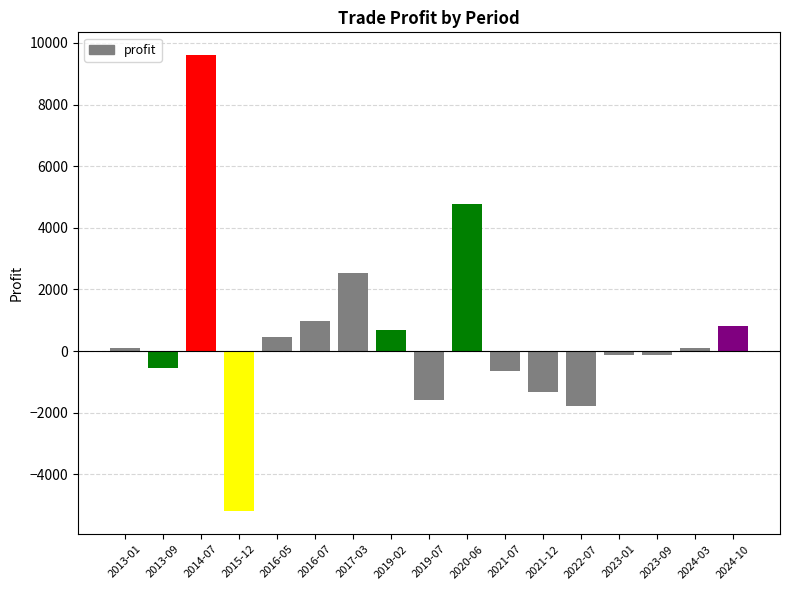

What is the minimum value shown in the chart?

-5203.8